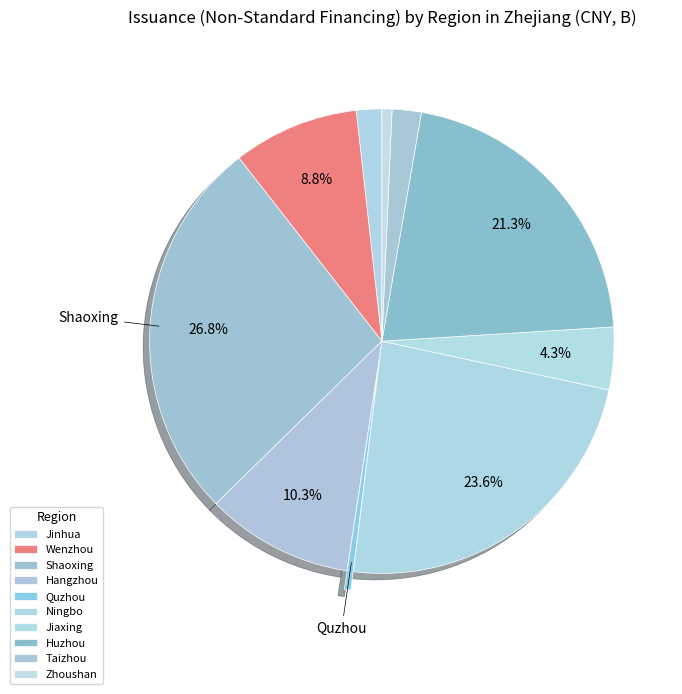

Which slice is the smallest?

Quzhou